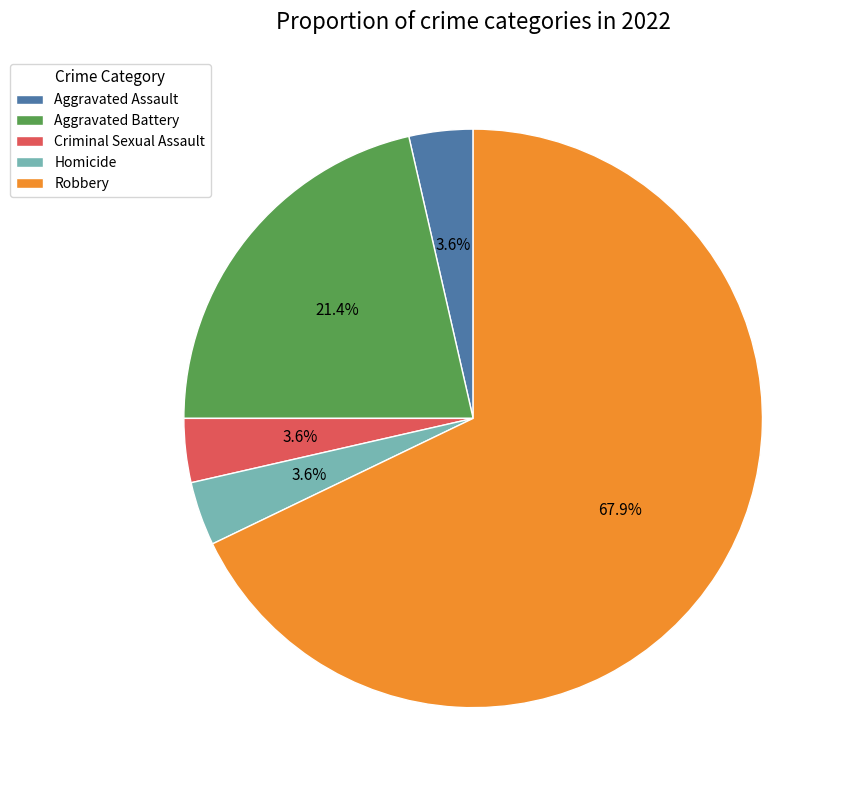

What percentage do Aggravated Assault and Robbery together represent?

71.4%